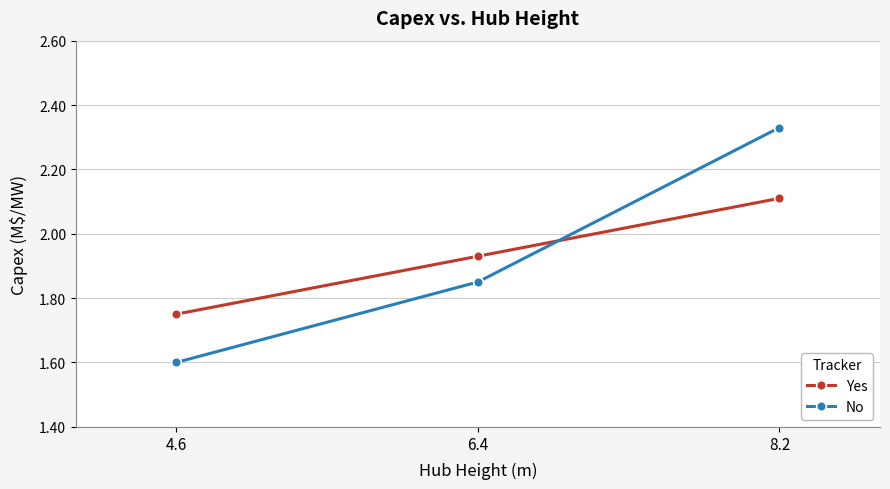

Which category has the highest value across all series?

8.2